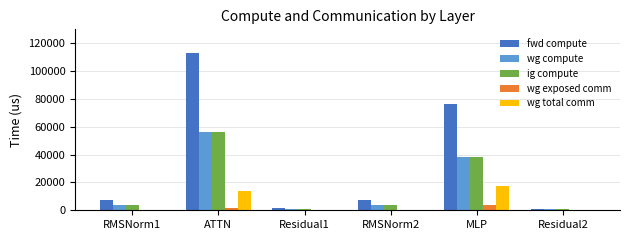

True or false: wg total comm has a value of 7706.0 at ATTN.

False